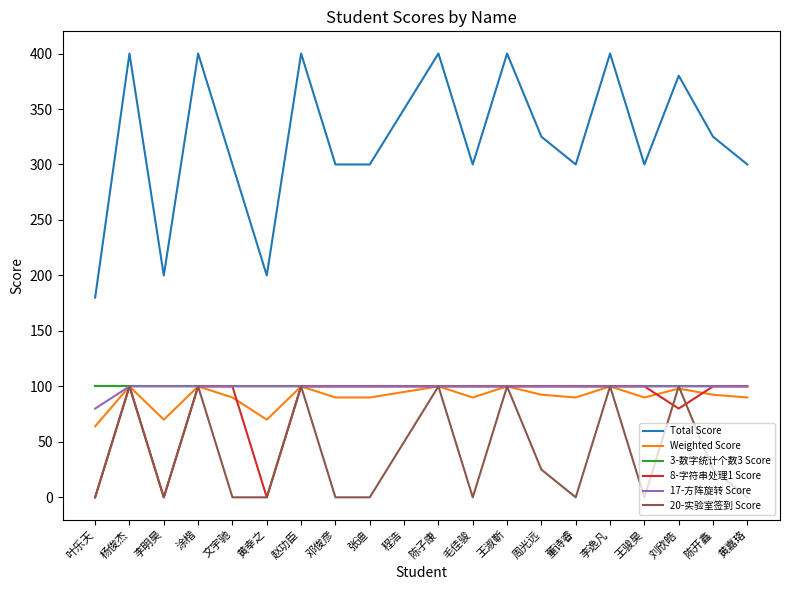

What position from the left is 陈开鑫?

19